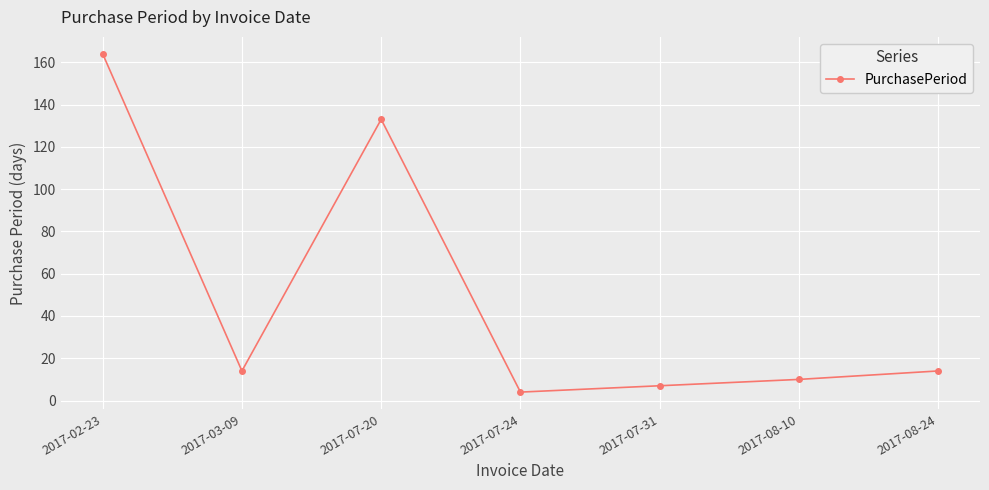

What is the label of the 5th point from the left?

2017-07-31